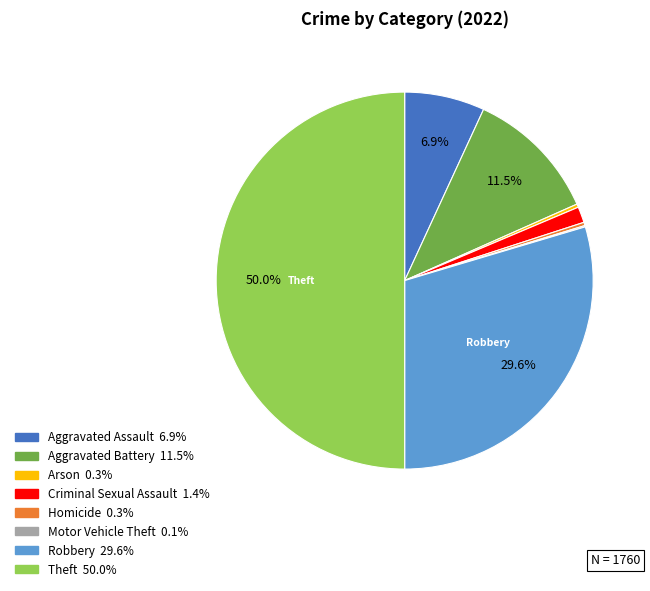

To the nearest percent, what is the combined percentage of Criminal Sexual Assault and Aggravated Battery?

13%